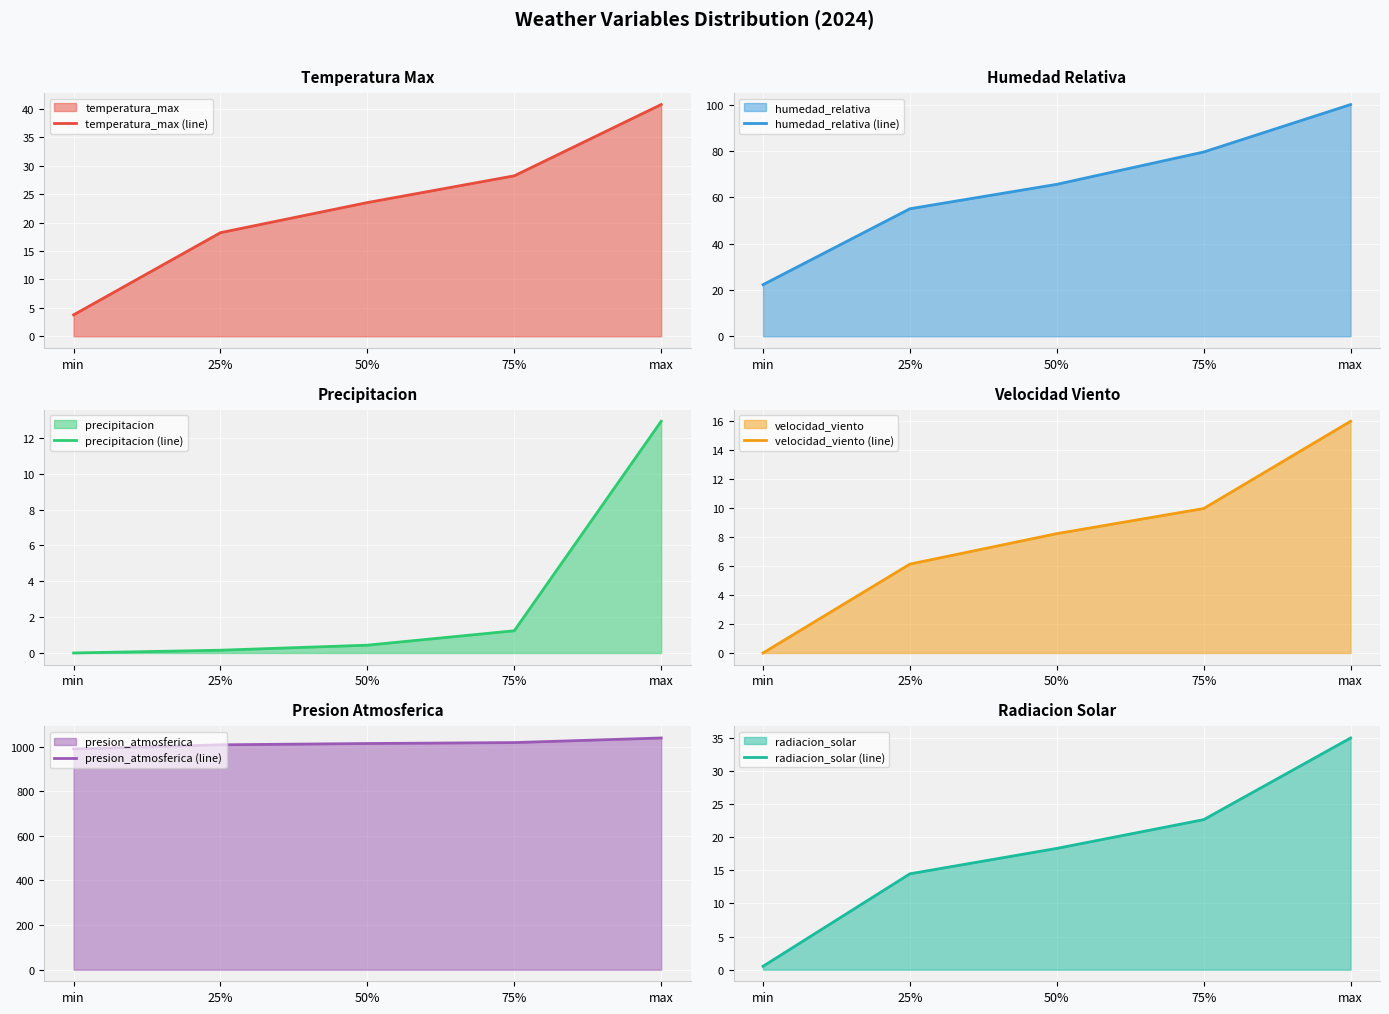

At how many categories does at least one series exceed 754?

5